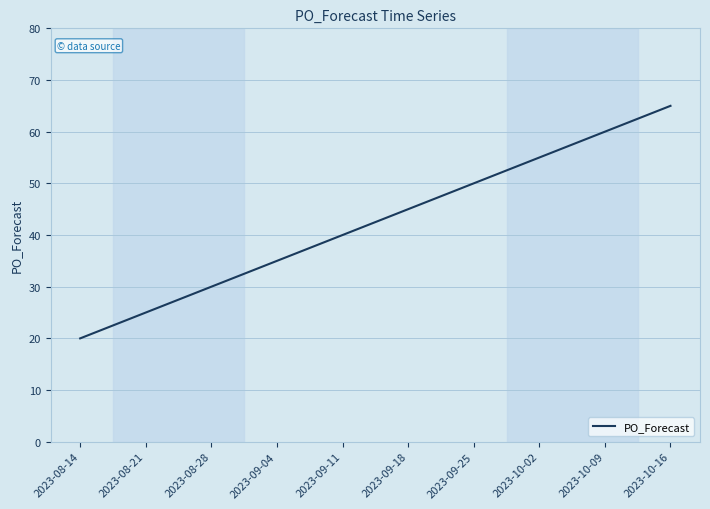

Reading left to right, list all the values displayed in this chart.

2023-08-14=20	2023-08-21=25	2023-08-28=30	2023-09-04=35	2023-09-11=40	2023-09-18=45	2023-09-25=50	2023-10-02=55	2023-10-09=60	2023-10-16=65